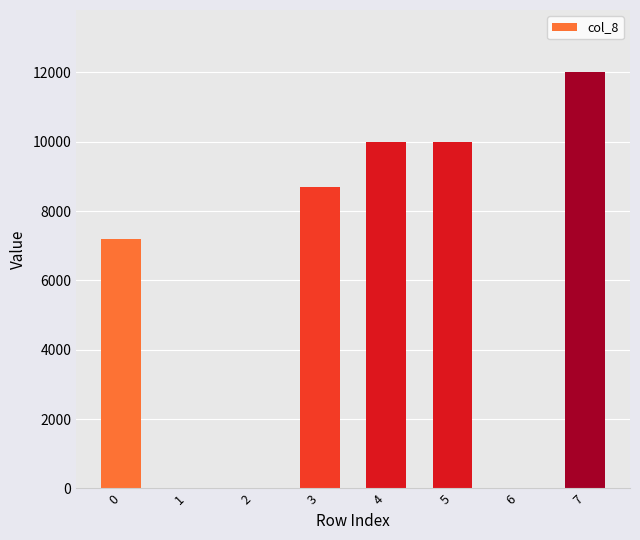

Reading left to right, what are all the values shown in this chart?

0=7200	1=0	2=0	3=8700	4=10000	5=10000	6=0	7=12000